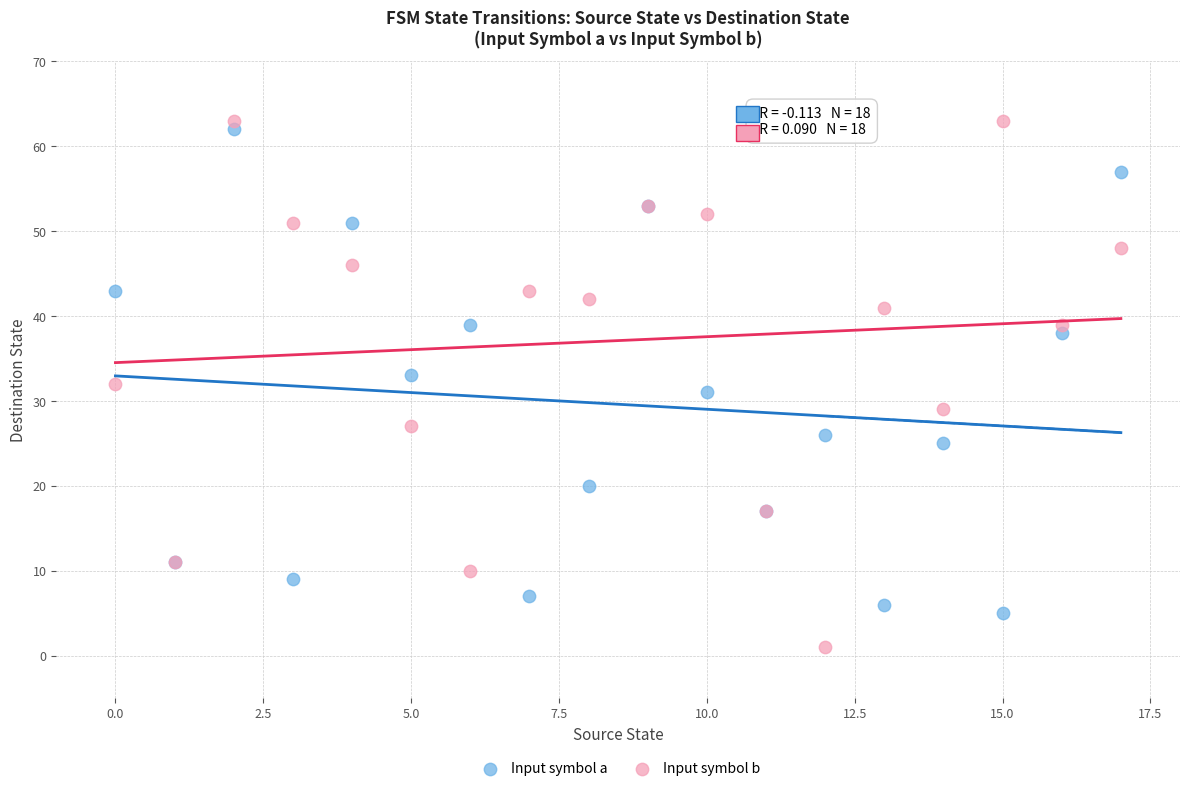

Which series contains the highest Y value?

Input symbol b